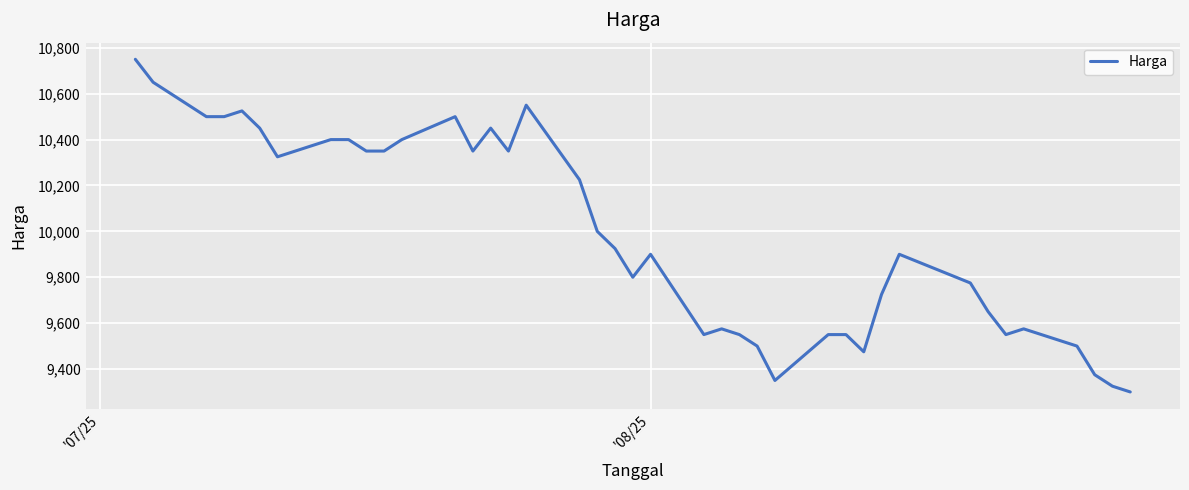

What is the sum of all values?

399425